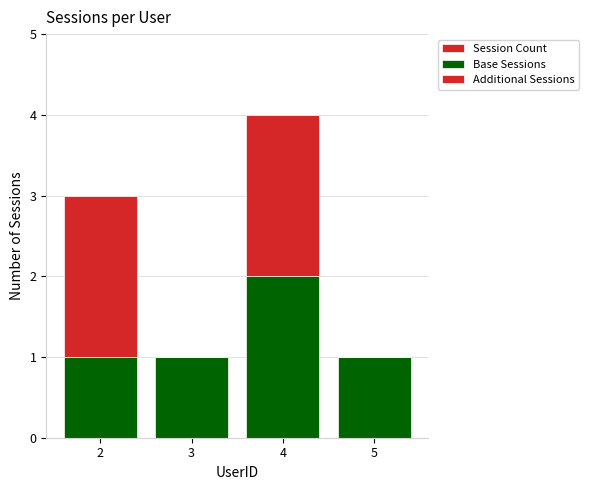

How many bars are there in each group?

3